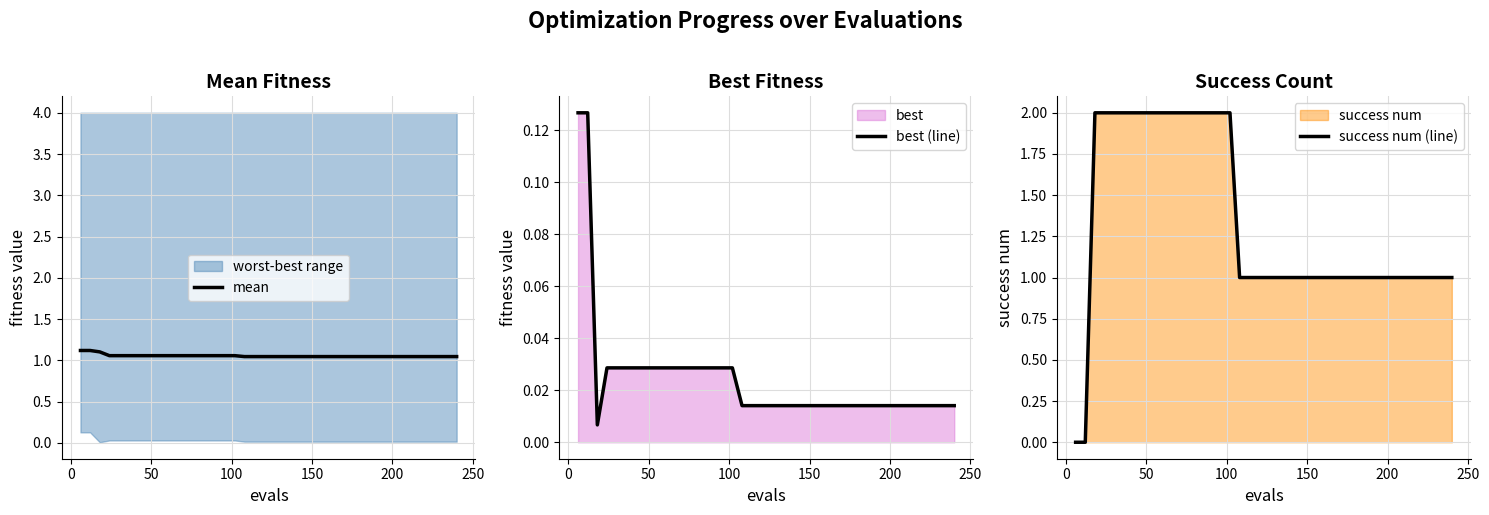

What is the maximum value for mean?

1.1